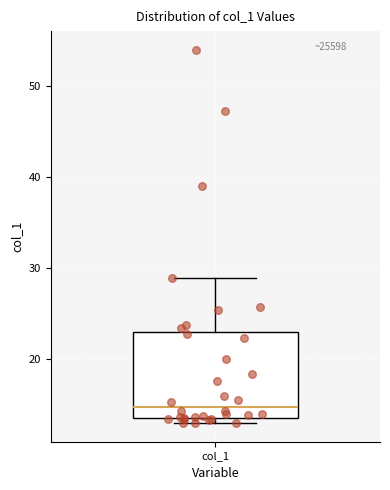

Where does the median line of the box for col_1 sit on the y-axis? The values are not printed on the chart, so give them approximately, as read against the axis.

15